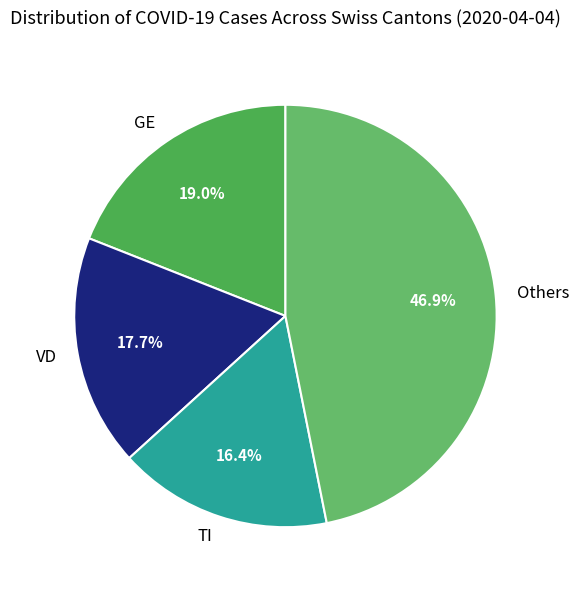

Which slice is the smallest?

TI